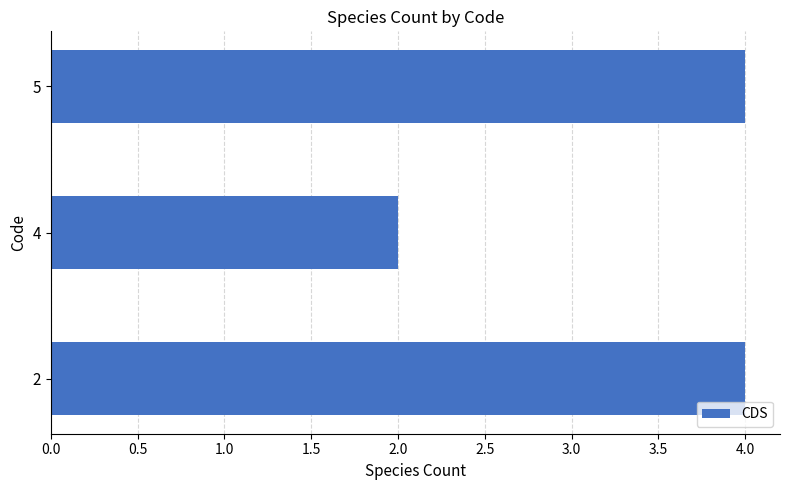

What is the maximum value shown in the chart?

4